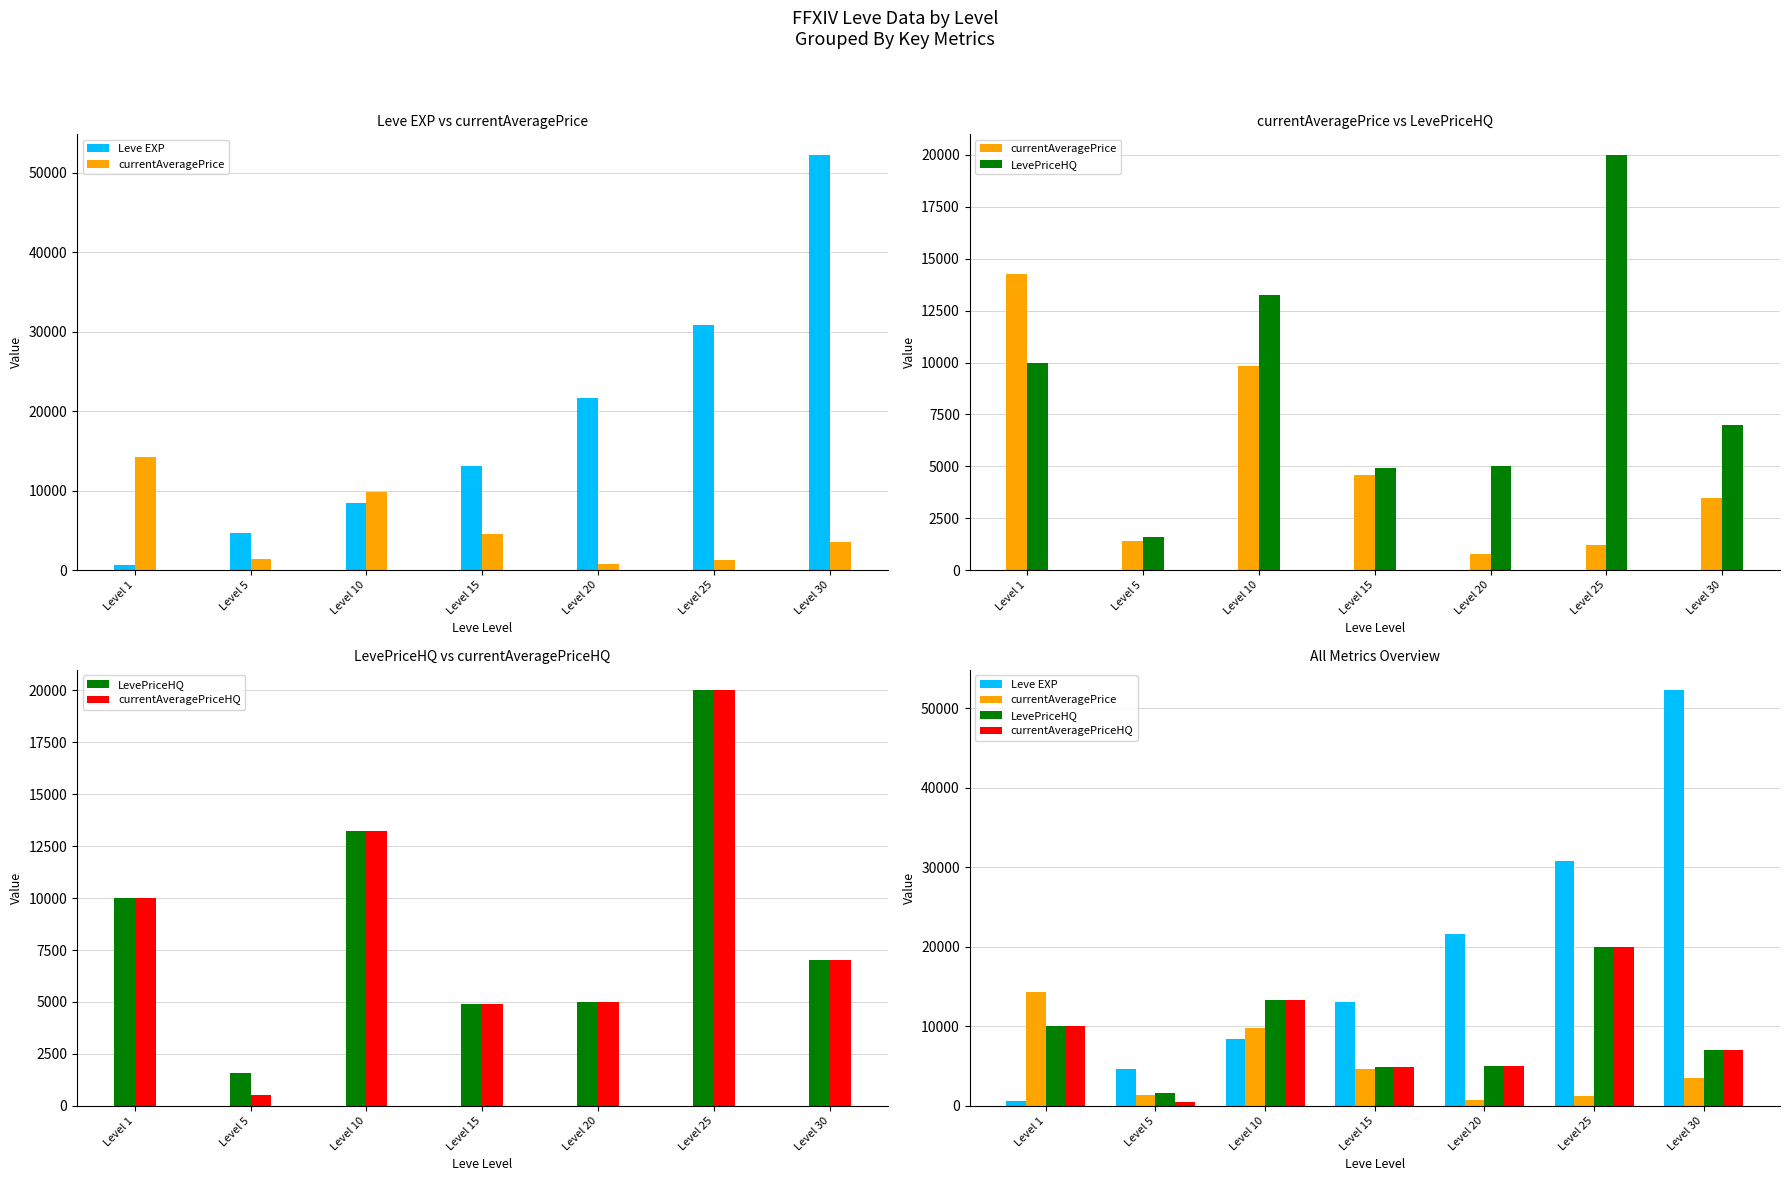

What is the difference between the maximum and minimum values in the Leve EXP series?

51590